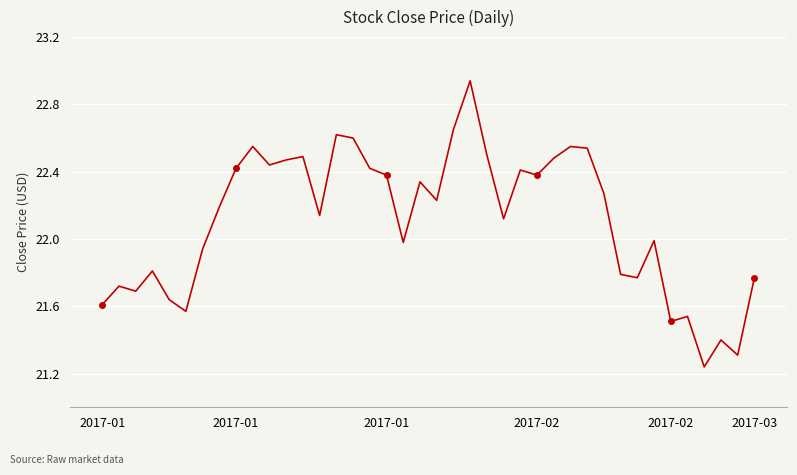

Is this an area chart (filled region under the line)?

No